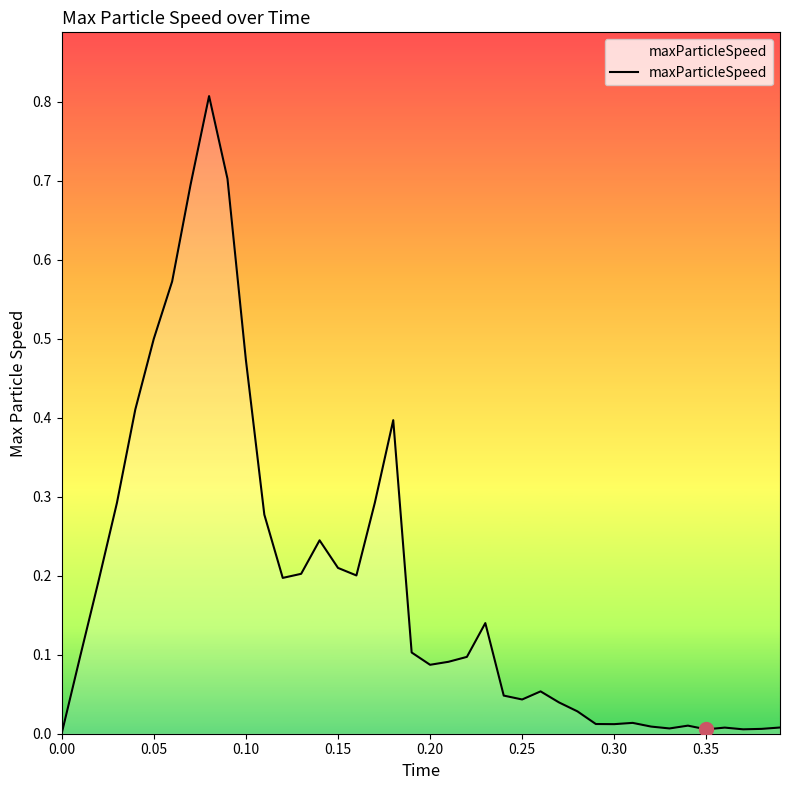

What is the difference between the maximum and minimum values?

0.8